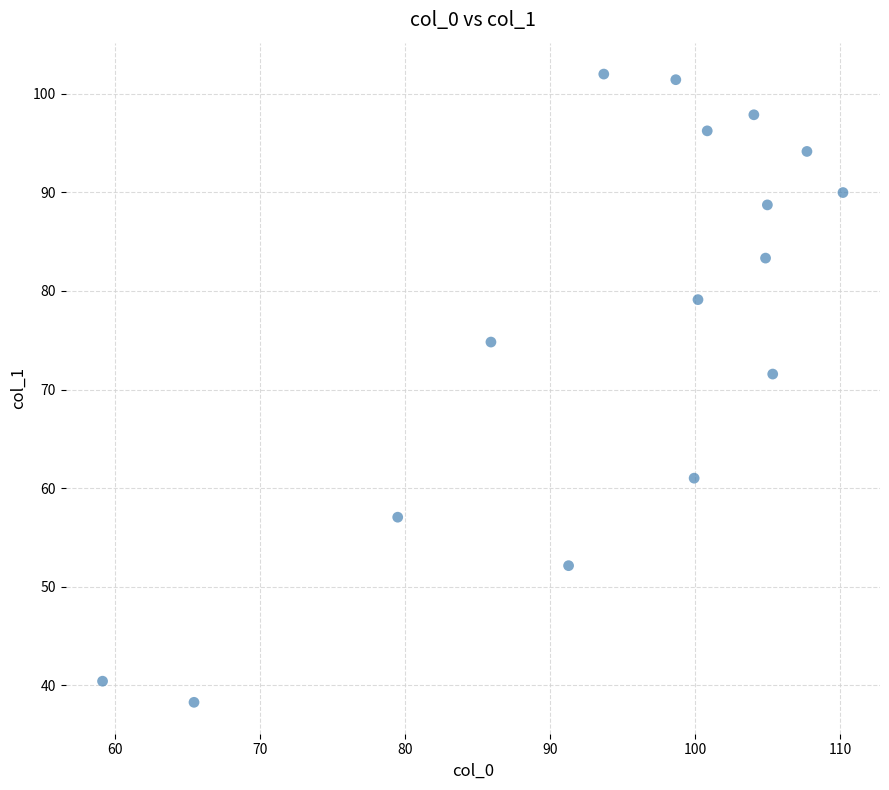

What Y value in the scatter plot is closest to 70?

71.6